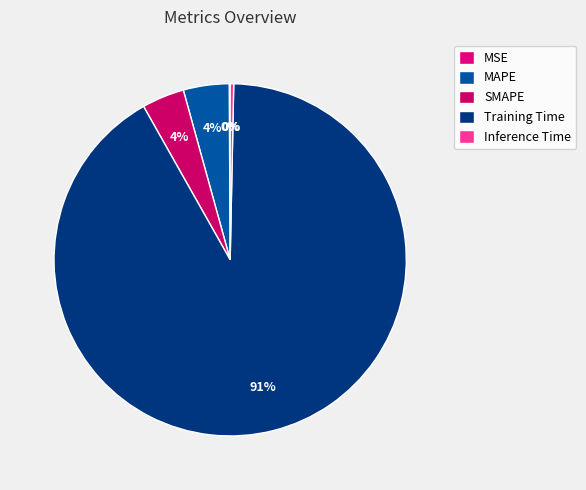

How many slices are in this pie chart?

5